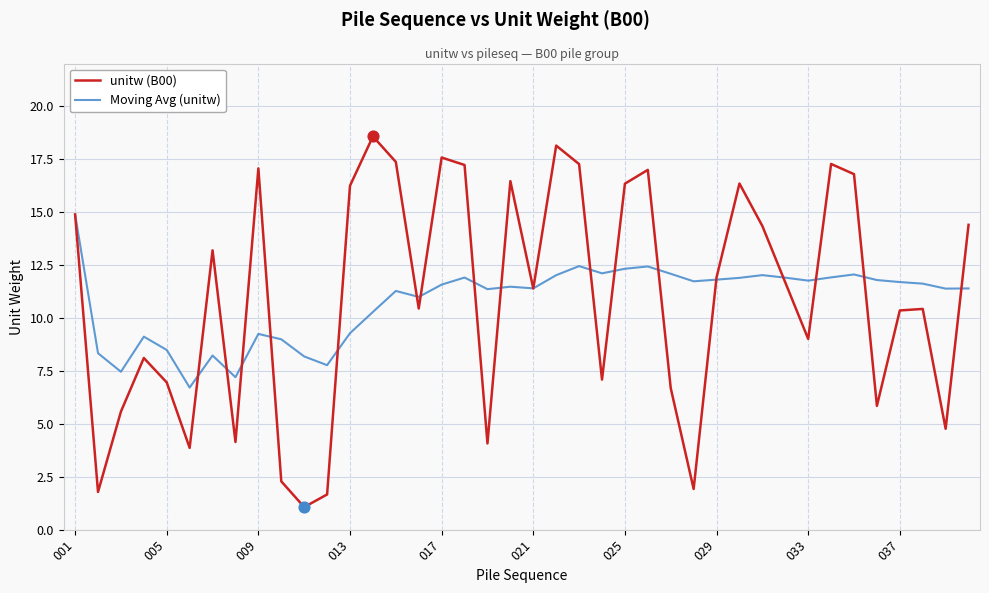

Rank the series by their maximum value, from lowest to highest.

Moving Avg (unitw), unitw (B00)